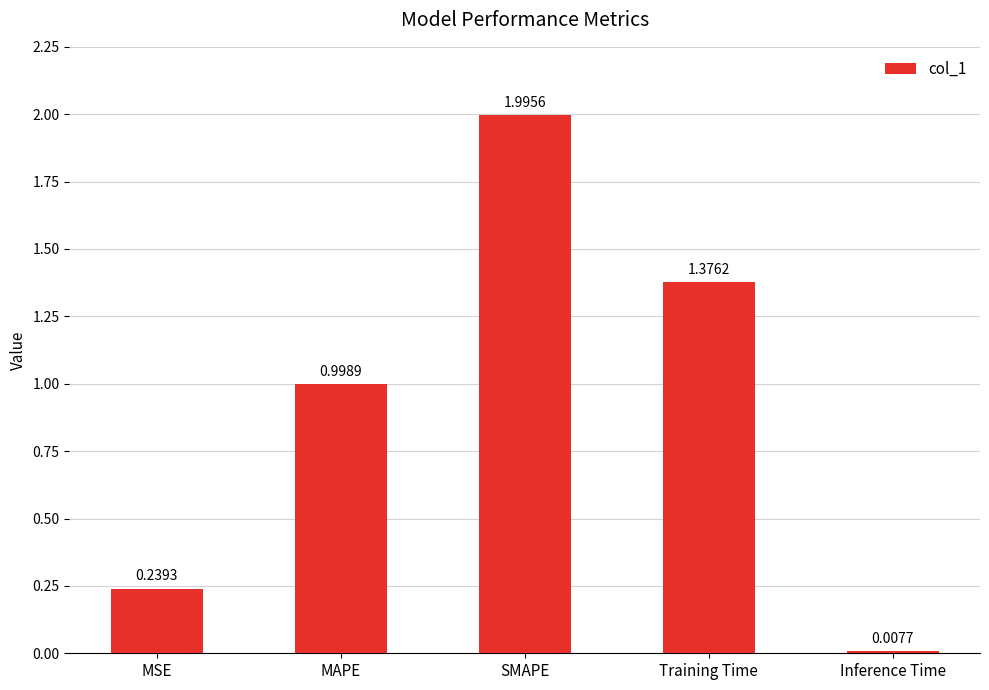

Does the chart contain stacked bars?

No